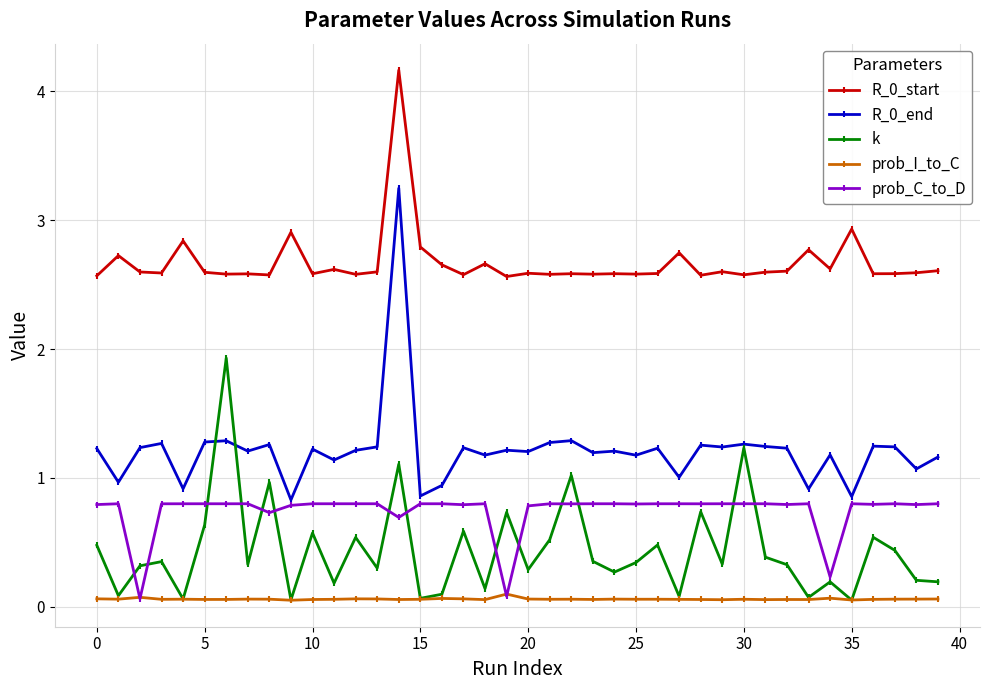

Which series has the widest spread of values?

R_0_end